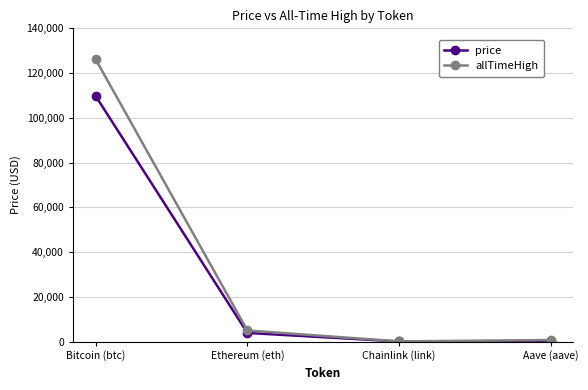

The value of price at Ethereum (eth) is 3833.0. True or false?

True